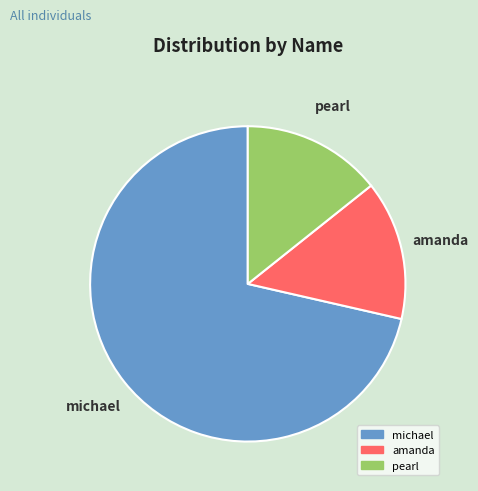

Is it true that michael is 71% of the pie?

True